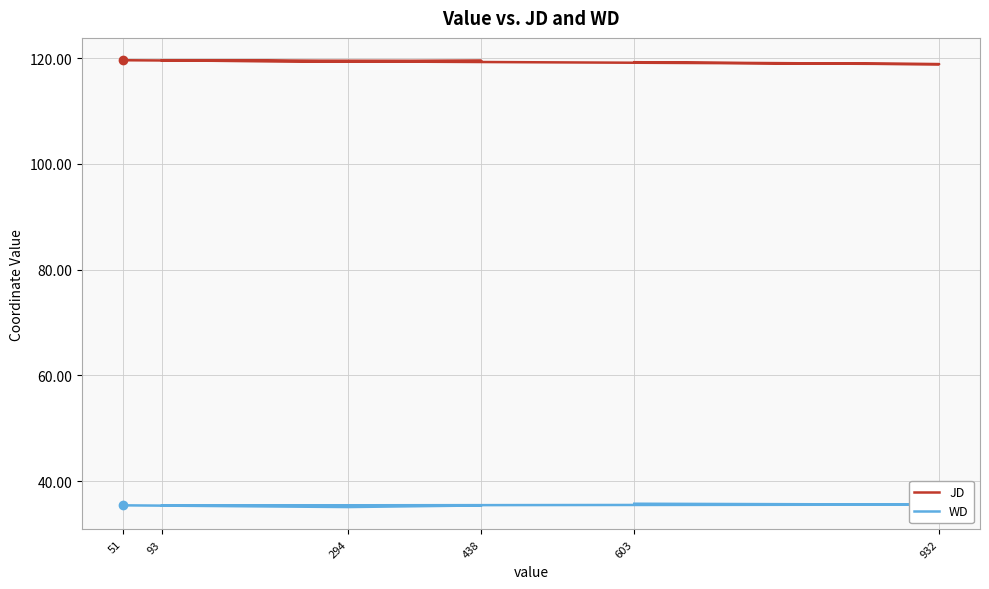

At which category is the sum across all series the highest?

51